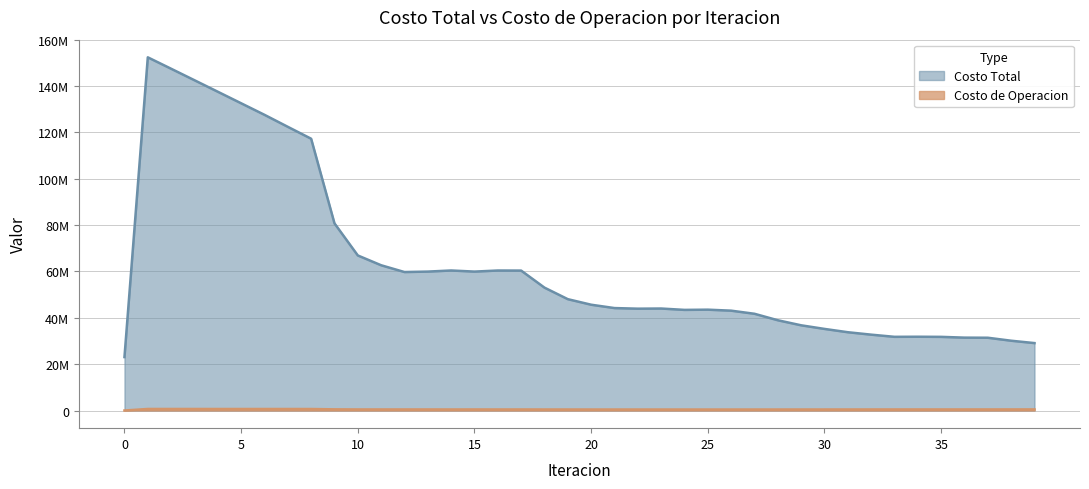

Reading left to right, transcribe all the data shown in this chart.

Costo Total: 0=23062239.1	1=152417277.2	2=147487585.4	3=142536309.6	4=137566547.6	5=132588084.3	6=127608864.4	7=122426834.0	8=117289972.9	9=80776282.4	10=66913609.0	11=62686330.1	12=59757603.3	13=59951315.7	14=60428885.9	15=59951299.2	16=60416669.0	17=60384709.5	18=53027227.9	19=48049448.2	20=45656567.2	21=44209673.5	22=43945765.7	23=44011869.2	24=43423966.8	25=43517430.5	26=43087134.2	27=41746337.3	28=38951524.4	29=36771672.4	30=35213650.2	31=33784400.3	32=32735923.6	33=31798319.5	34=31837876.7	35=31782583.5	36=31448809.2	37=31403685.8	38=30115324.9	39=29095831.8
Costo de Operacion: 0=0.0	1=664248.2	2=662236.2	3=660146.5	4=658010.9	5=655853.0	6=653692.8	7=650760.3	8=647814.3	9=501908.3	10=458248.8	11=456464.6	12=455716.8	13=455916.1	14=448860.7	15=455928.6	16=448731.5	17=454170.7	18=441527.2	19=438110.7	20=433694.3	21=431257.9	22=429880.3	23=429987.6	24=426179.0	25=426277.6	26=426738.9	27=429556.7	28=433417.3	29=438787.2	30=443905.9	31=447185.1	32=453003.9	33=456897.6	34=458221.8	35=456729.7	36=460765.8	37=461017.1	38=467427.1	39=473223.8